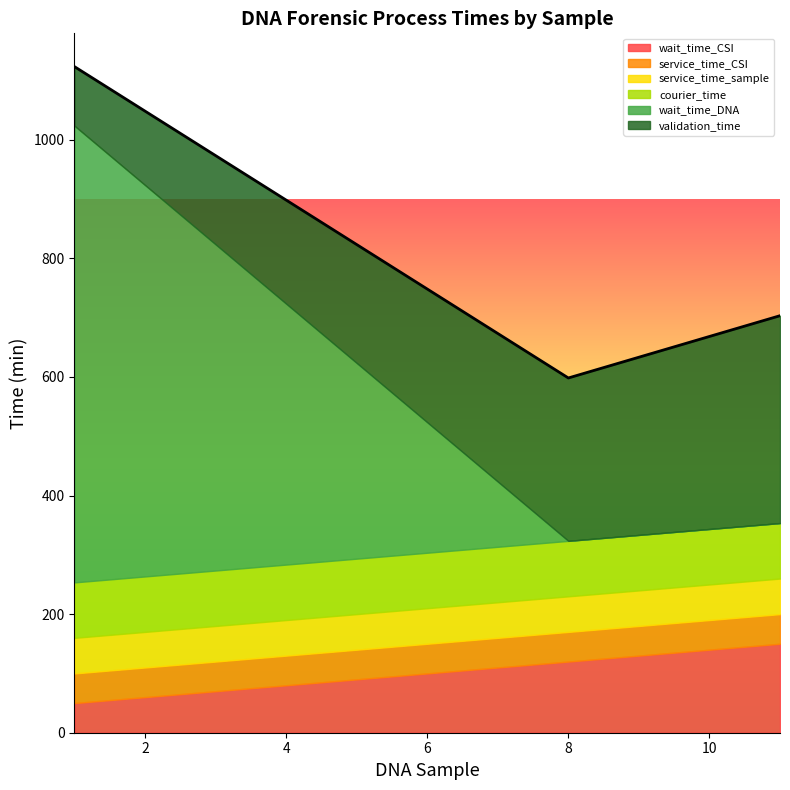

Reading left to right, transcribe all the data shown in this chart.

wait_time_CSI: 1=50.0	2=60.0	3=70.0	4=80.0	5=90.0	6=100.0	7=110.0	8=120.0	9=130.0	10=140.0	11=150.0
service_time_CSI: 1=50.0	2=50.0	3=50.0	4=50.0	5=50.0	6=50.0	7=50.0	8=50.0	9=50.0	10=50.0	11=50.0
service_time_sample: 1=60.0	2=60.0	3=60.0	4=60.0	5=60.0	6=60.0	7=60.0	8=60.0	9=60.0	10=60.0	11=60.0
courier_time: 1=93.5	2=93.5	3=93.5	4=93.5	5=93.5	6=93.5	7=93.5	8=93.5	9=93.5	10=93.5	11=93.5
wait_time_DNA: 1=770.0	2=660.0	3=550.0	4=440.0	5=330.0	6=220.0	7=110.0	8=0.0	9=0.0	10=0.0	11=0.0
validation_time: 1=99.7	2=124.7	3=149.7	4=174.7	5=199.7	6=224.7	7=249.7	8=274.7	9=299.7	10=324.7	11=349.7